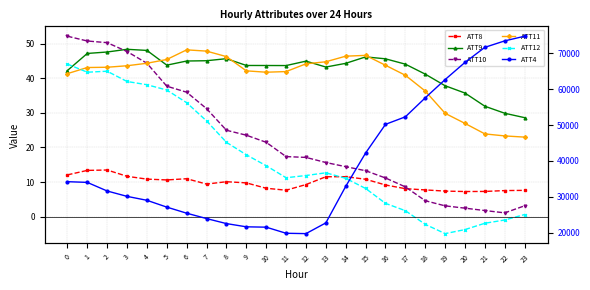

Is the value of ATT10 at 10 greater than the value of ATT12 at 4?

No